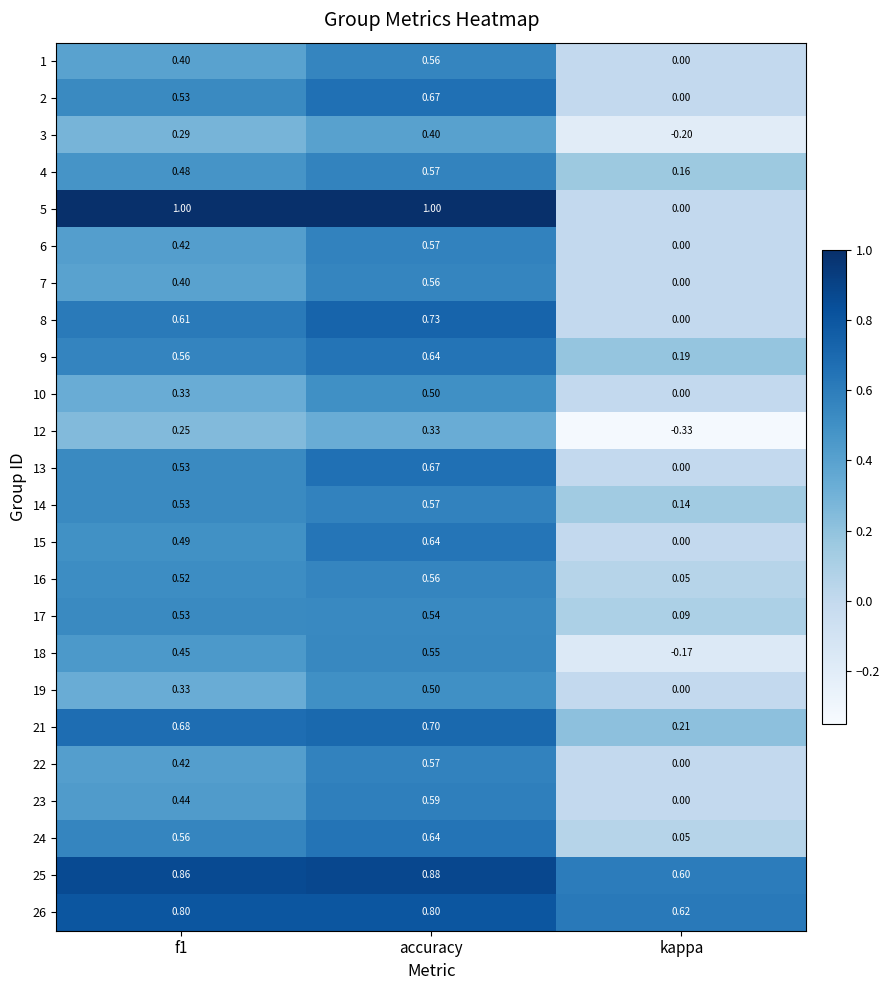

Is the value of 3 at f1 greater than the value of 12 at accuracy?

No